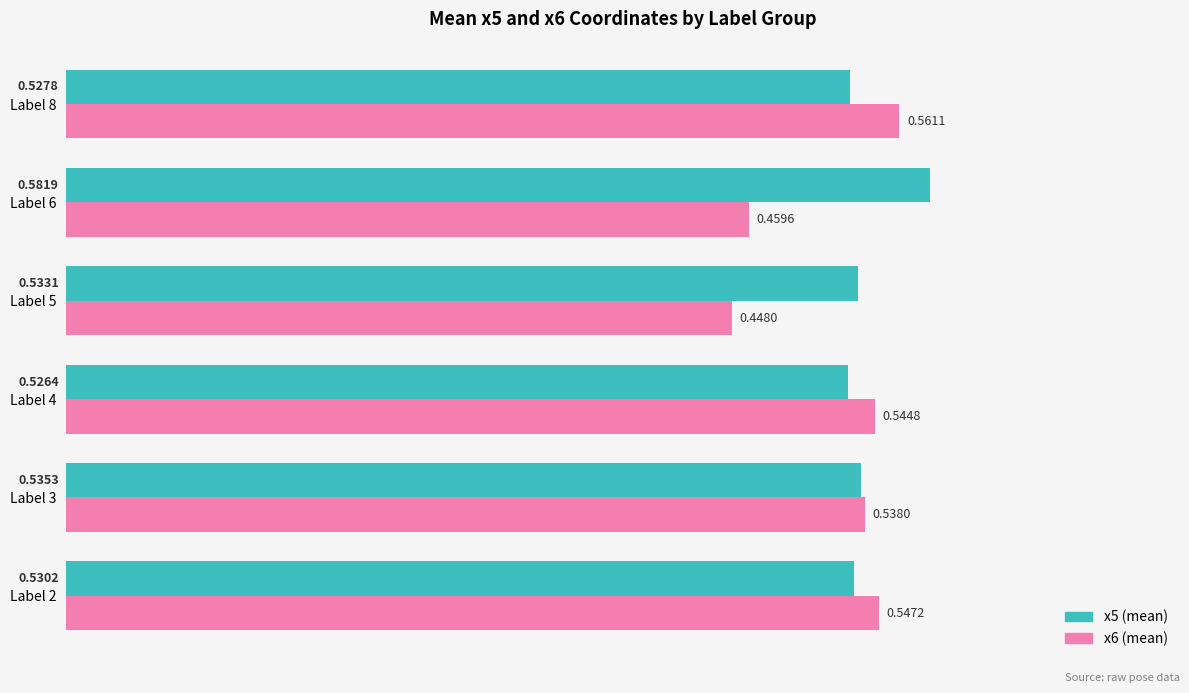

Which series has the largest total across all categories?

x5 (mean)